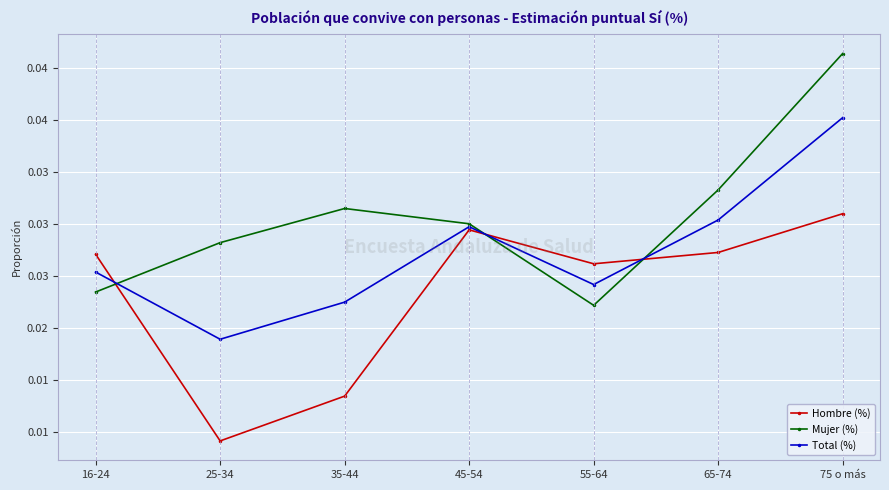

Which label corresponds to the largest value in the chart?

75 o más